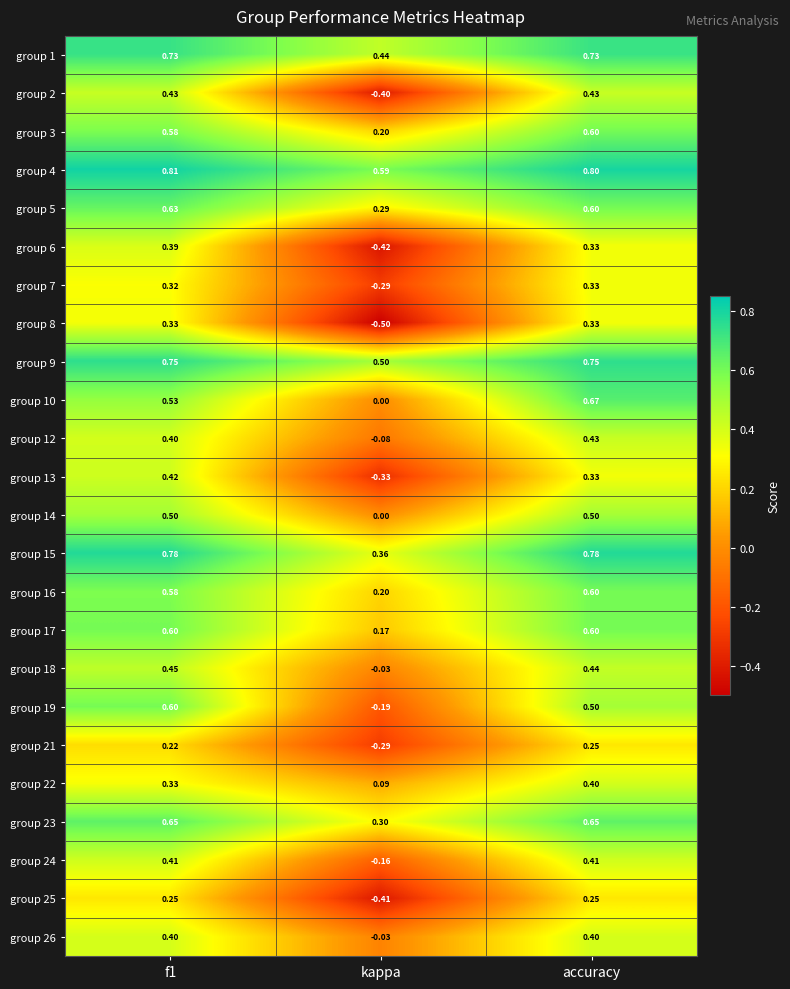

Where is group 24 nearest to the value 0?

kappa